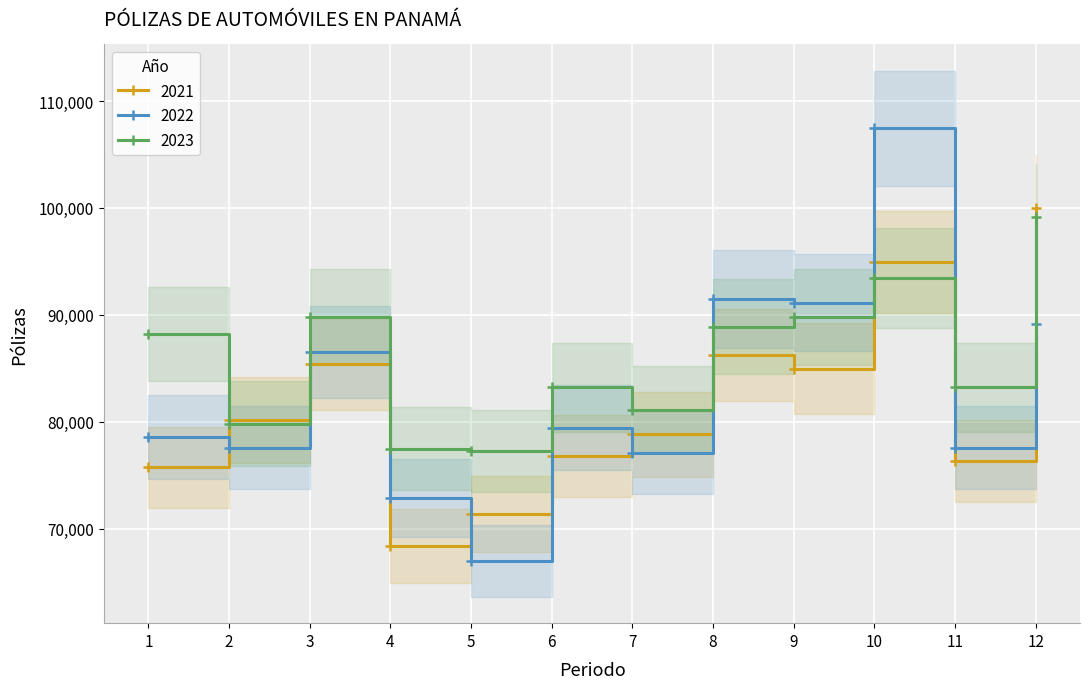

What is the average value of the 2023 series?

85956